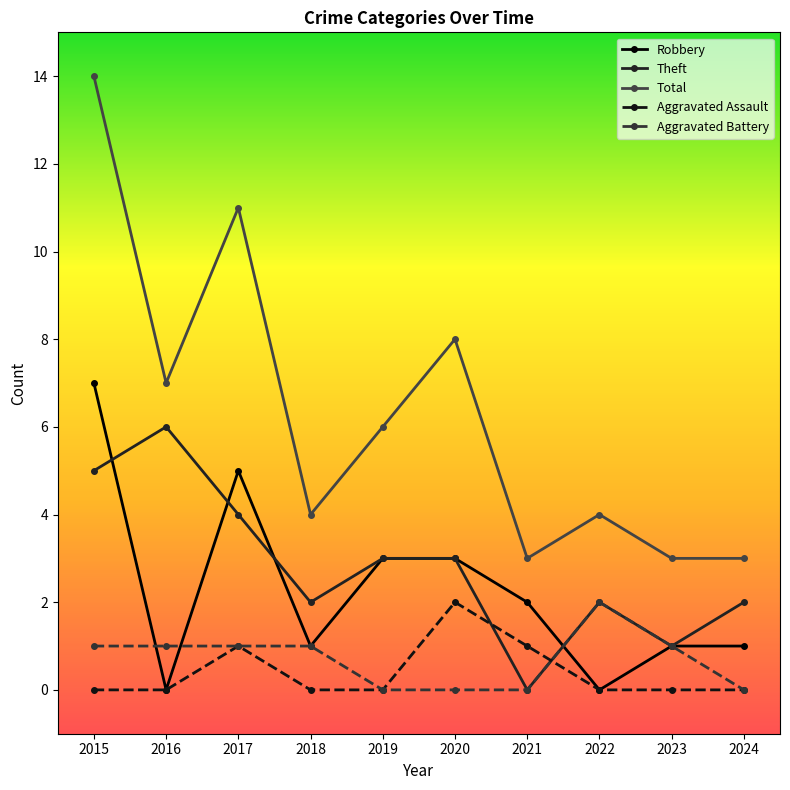

Reading left to right, what are all the values shown in this chart?

Robbery: 2015=7	2016=0	2017=5	2018=1	2019=3	2020=3	2021=2	2022=0	2023=1	2024=1
Theft: 2015=5	2016=6	2017=4	2018=2	2019=3	2020=3	2021=0	2022=2	2023=1	2024=2
Total: 2015=14	2016=7	2017=11	2018=4	2019=6	2020=8	2021=3	2022=4	2023=3	2024=3
Aggravated Assault: 2015=0	2016=0	2017=1	2018=0	2019=0	2020=2	2021=1	2022=0	2023=0	2024=0
Aggravated Battery: 2015=1	2016=1	2017=1	2018=1	2019=0	2020=0	2021=0	2022=2	2023=1	2024=0